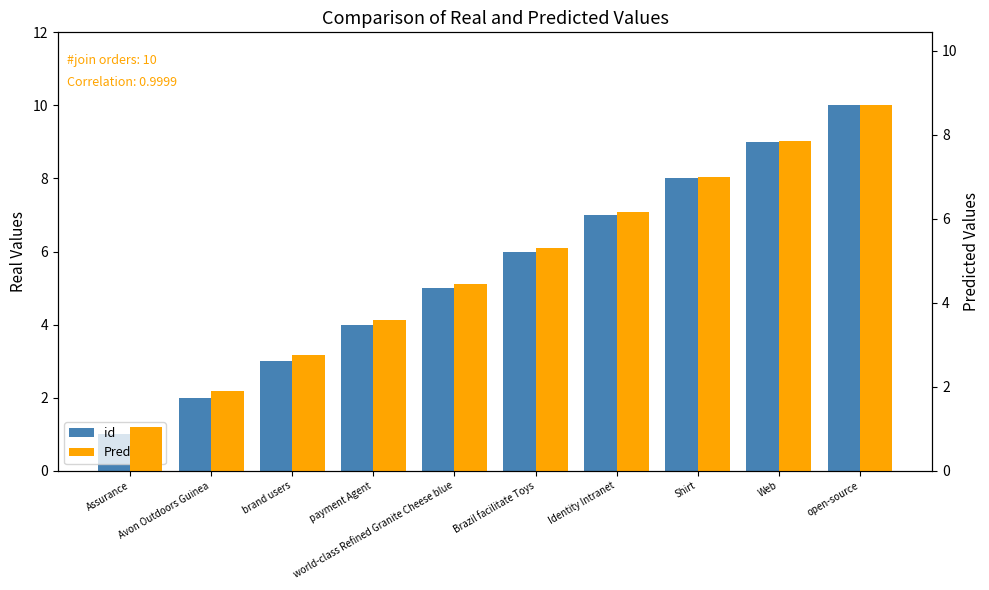

What is the label of the 8th bar from the right?

brand users